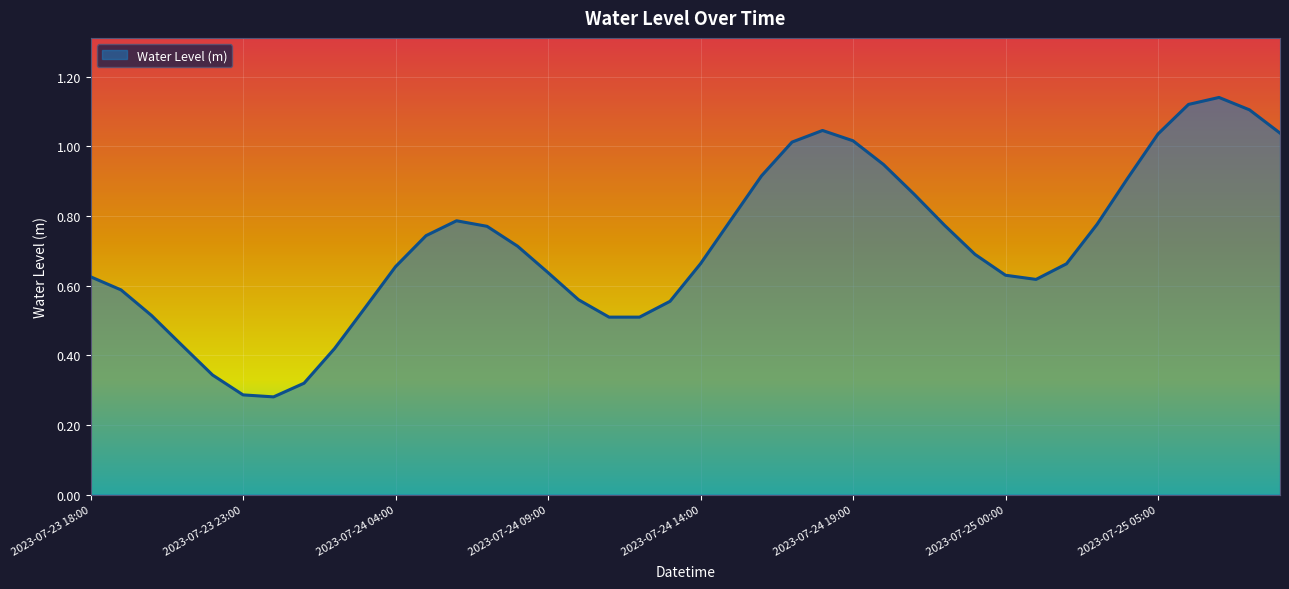

How many interior local valleys (lower than both neighbors) does the data have?

3